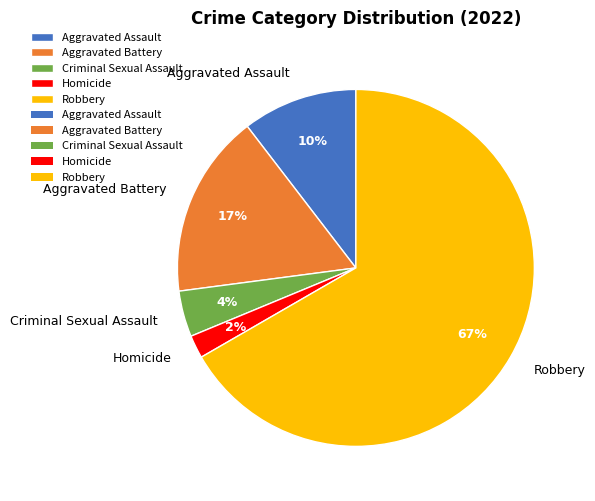

Count the number of slices in the pie.

5